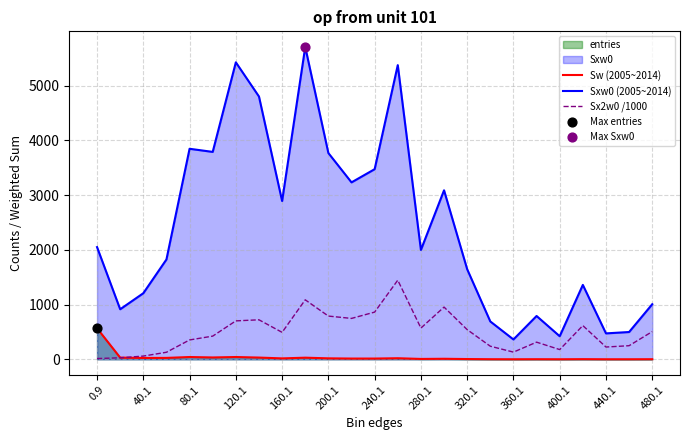

Which series has the largest total across all categories?

Sxw0 (2005~2014)